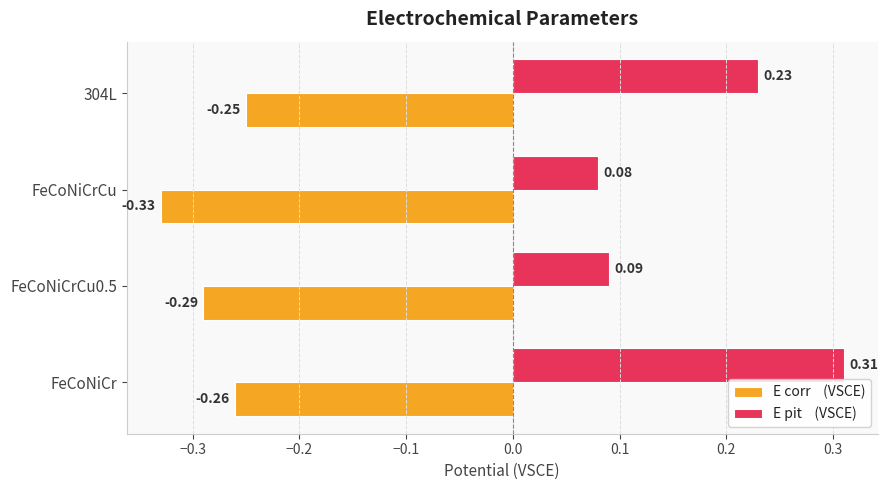

What is the difference between the highest and lowest values at FeCoNiCr?

0.6